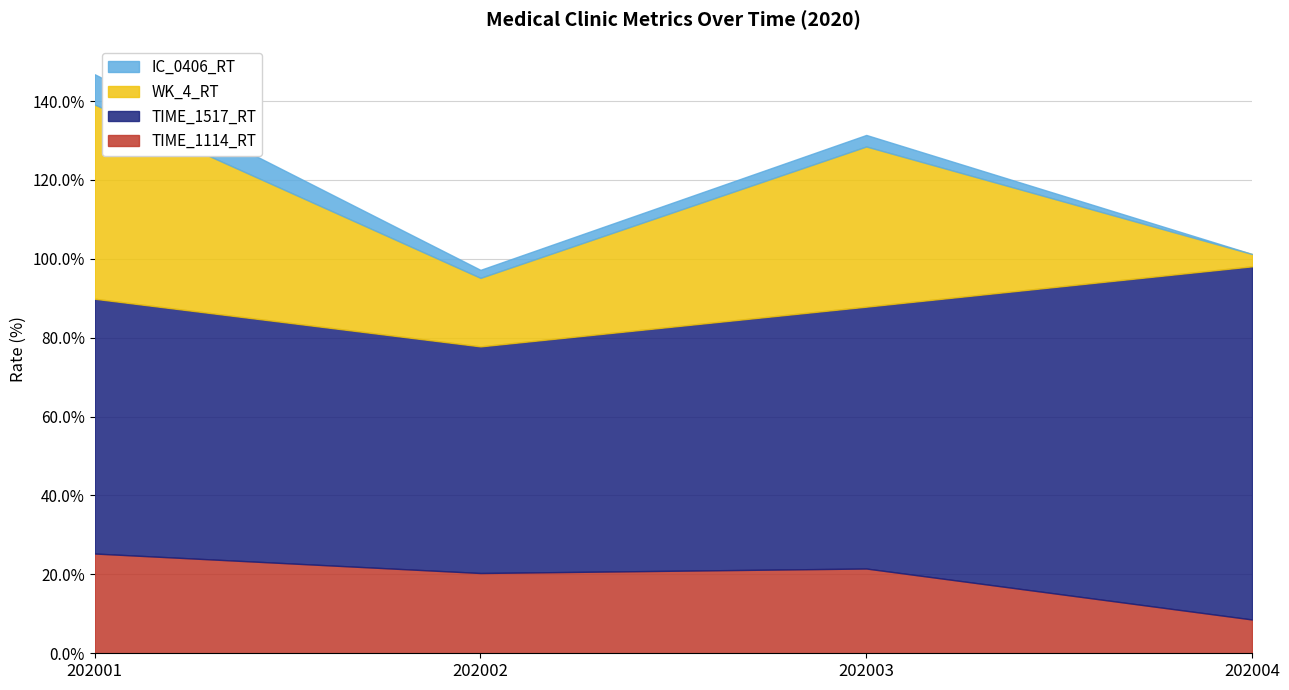

What is the maximum value shown in the chart?

89.5